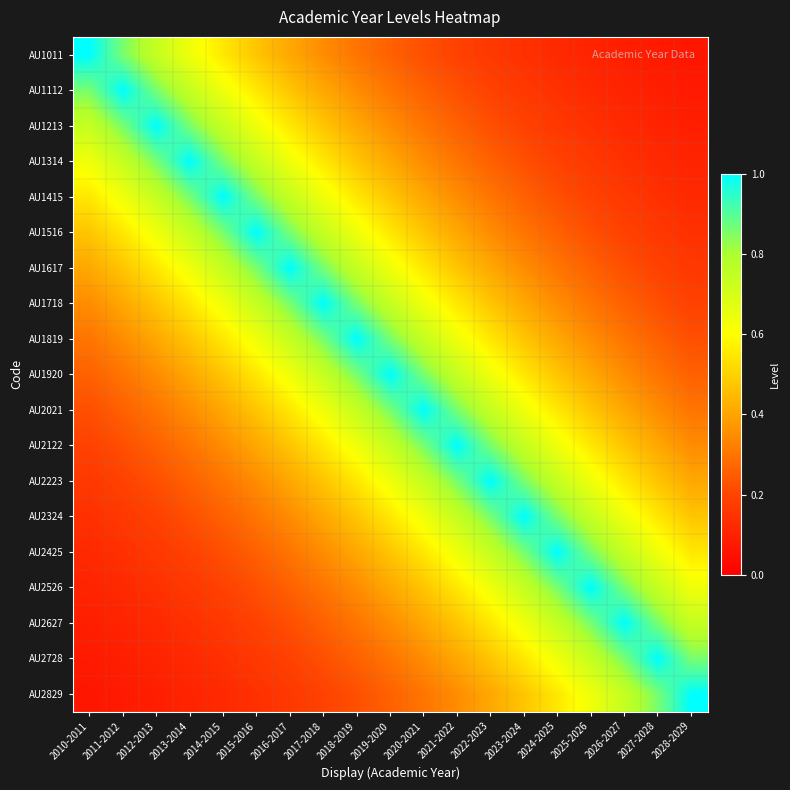

At how many categories does at least one series exceed 0?

19